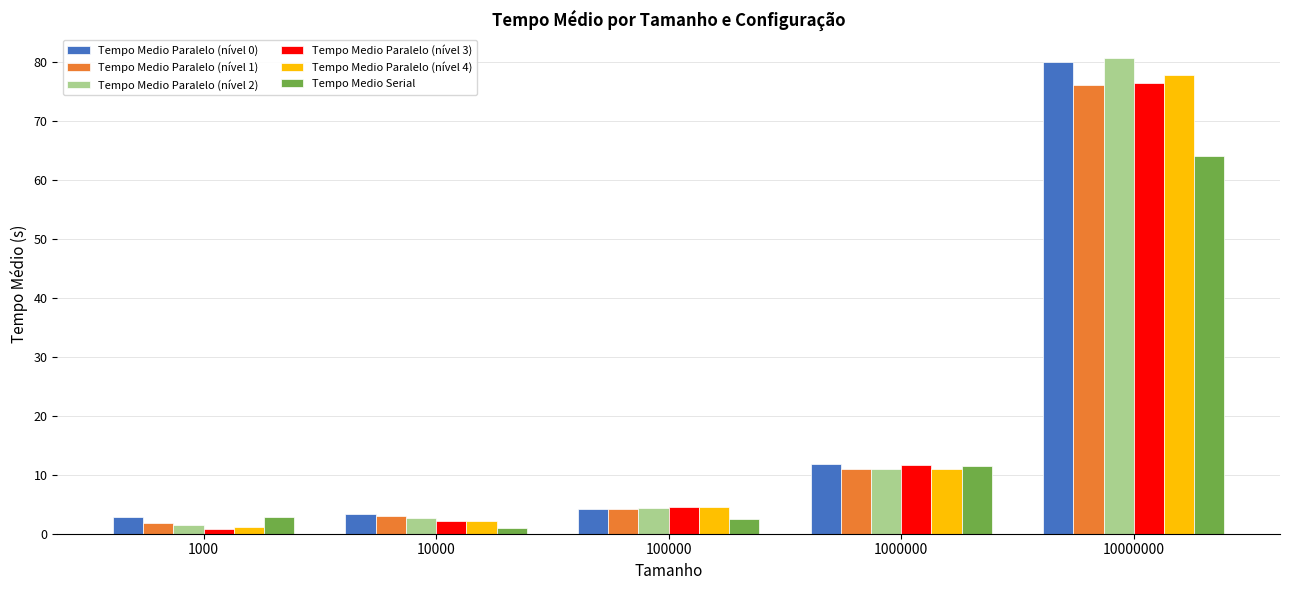

What is the difference between the maximum and minimum values in the Tempo Medio Paralelo (nível 2) series?

79.3